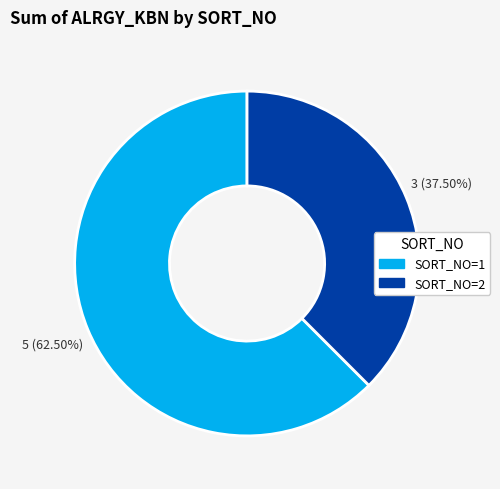

To the nearest percent, what is the average slice percentage?

50%